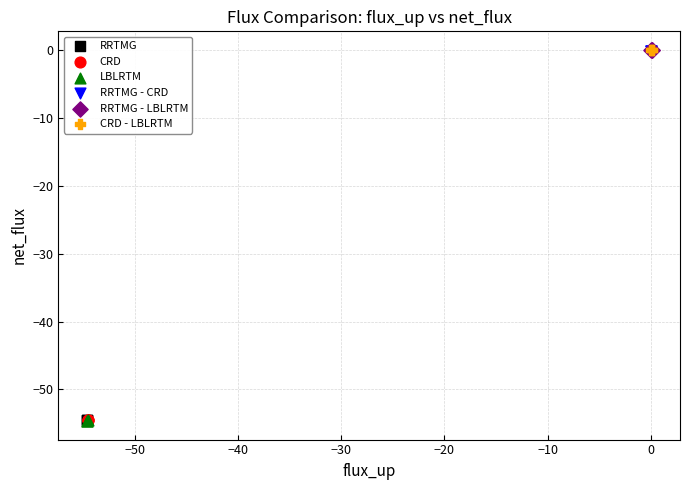

What are all the series names shown in the legend?

RRTMG, CRD, LBLRTM, RRTMG - CRD, RRTMG - LBLRTM, CRD - LBLRTM